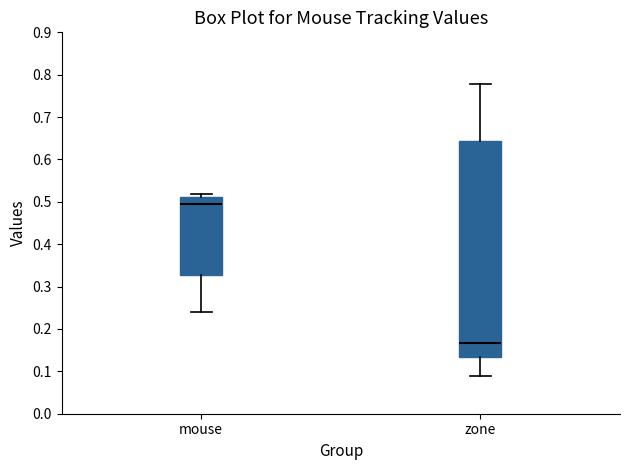

Which box is the tallest, from its lower edge to its upper edge?

zone